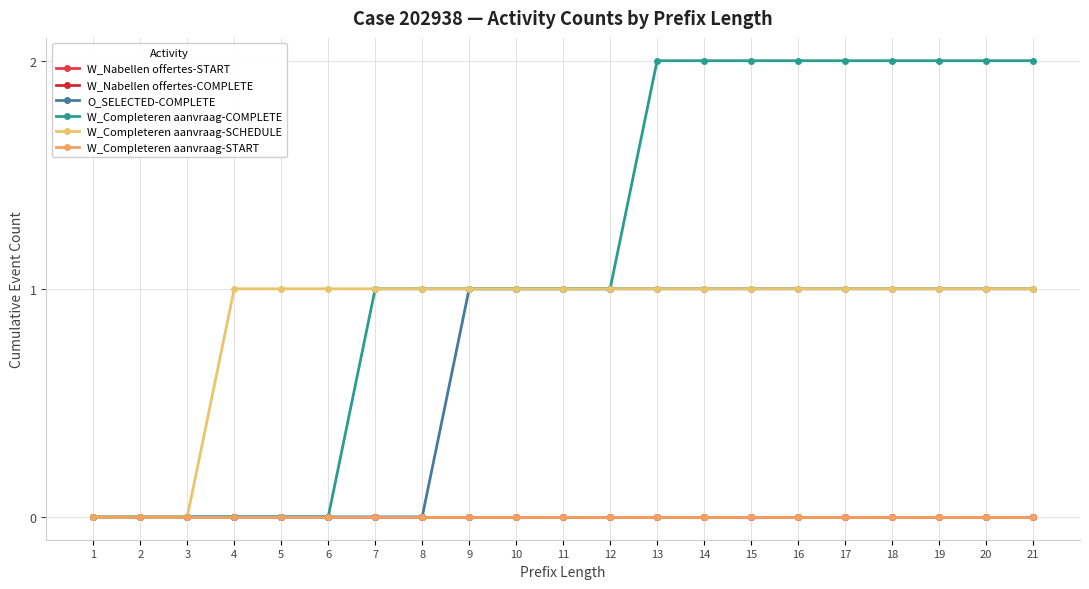

True or false: W_Completeren aanvraag-START and W_Completeren aanvraag-COMPLETE intersect in this chart.

False